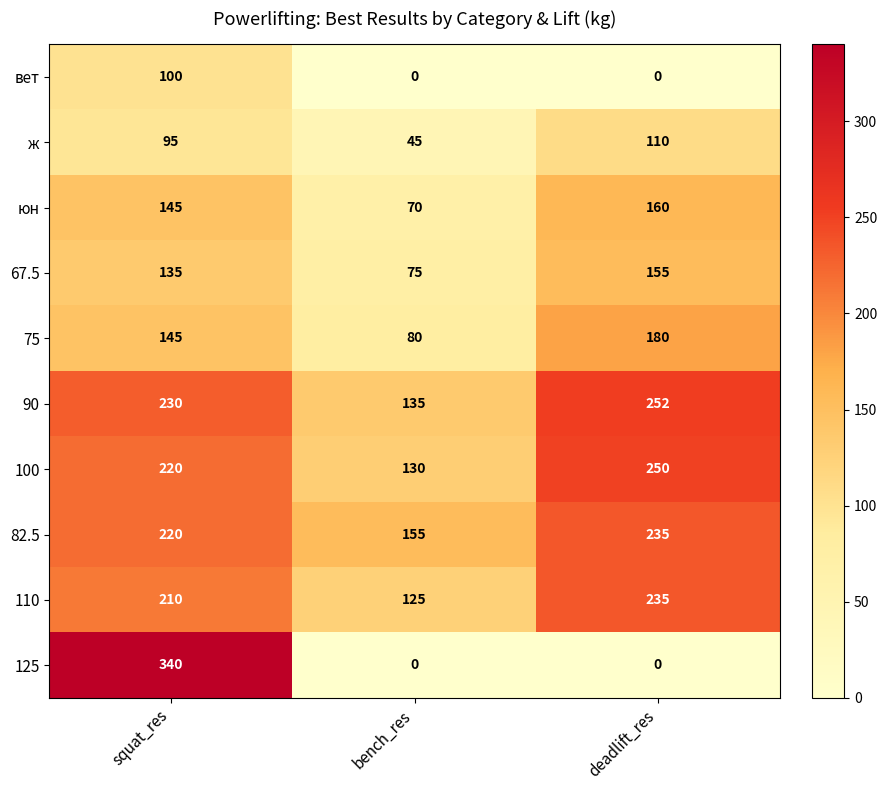

Which series has the widest spread of values?

125